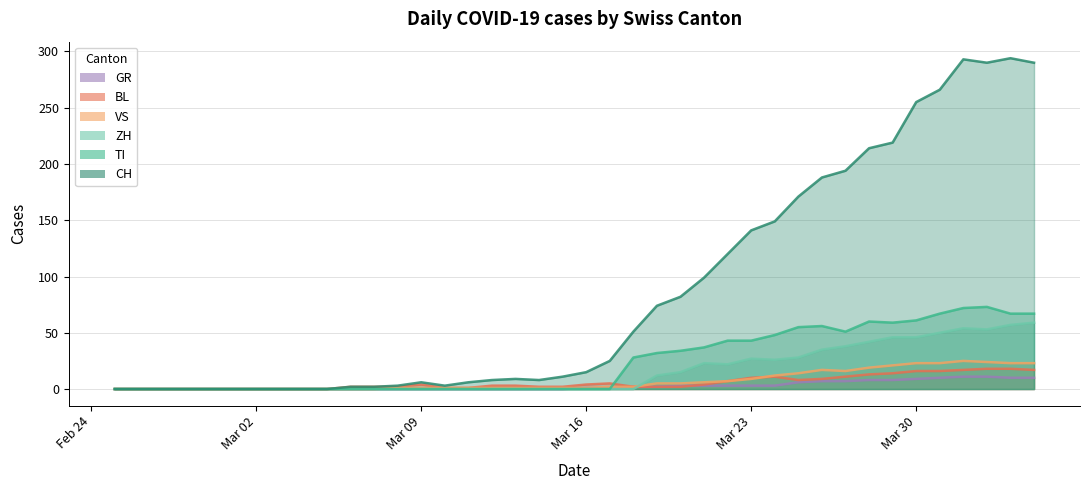

The value of BL at 8 is 12. True or false?

False